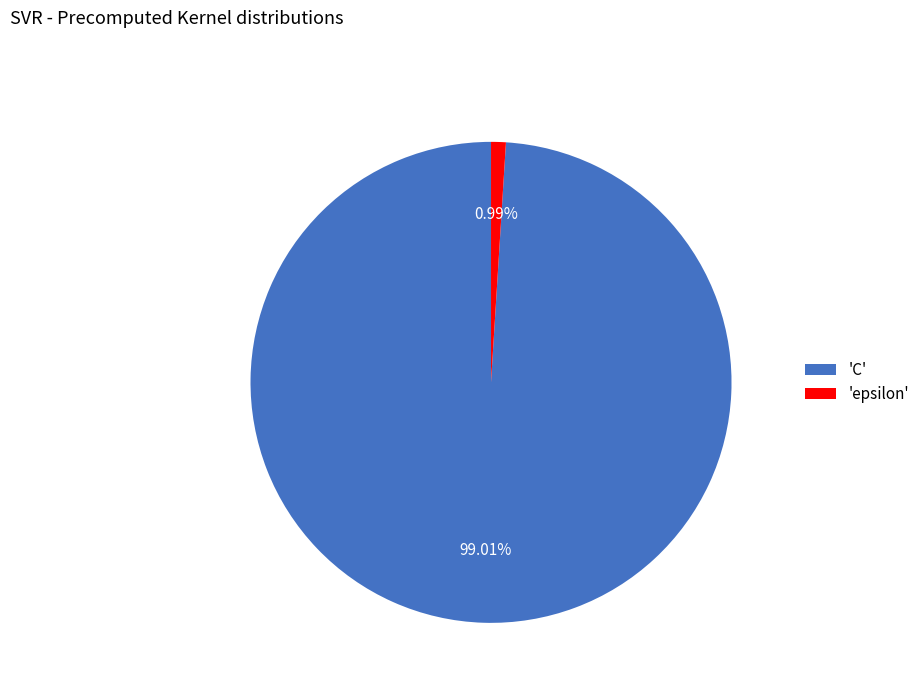

Does any single category account for the majority?

Yes